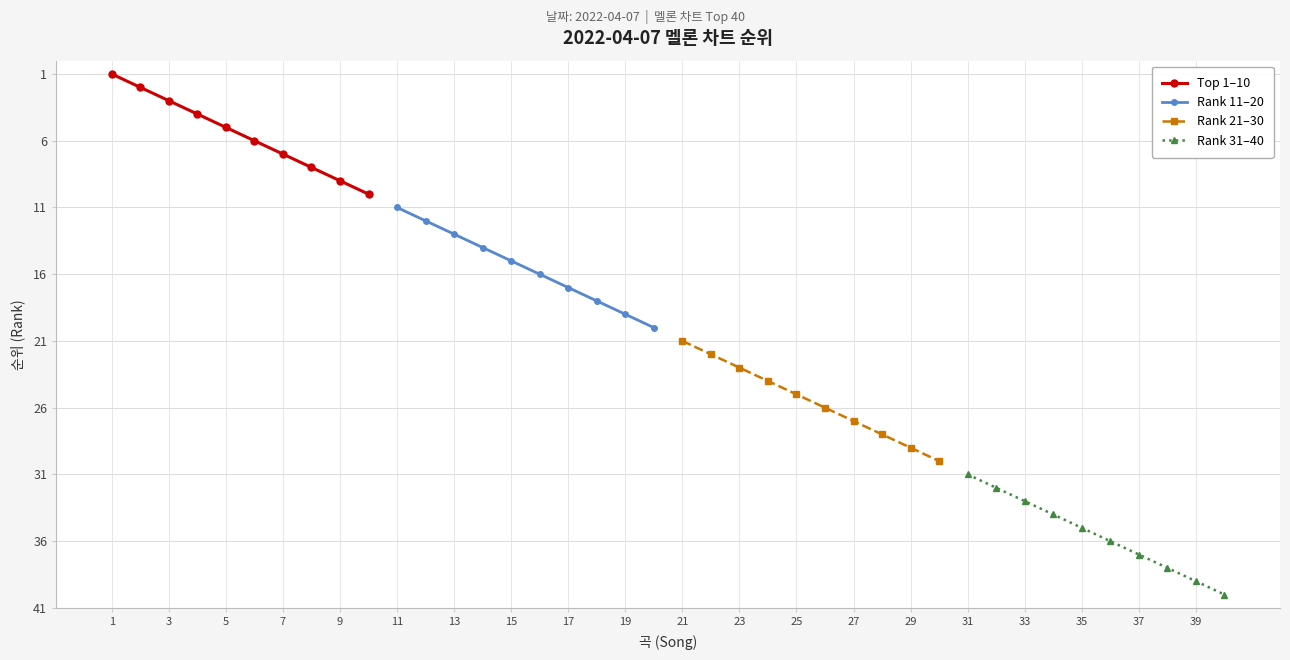

Reading left to right, what are all the values shown in this chart?

Top 1–10: 1	2	3	4	5	6	7	8	9	10
Rank 11–20: 11	12	13	14	15	16	17	18	19	20
Rank 21–30: 21	22	23	24	25	26	27	28	29	30
Rank 31–40: 31	32	33	34	35	36	37	38	39	40